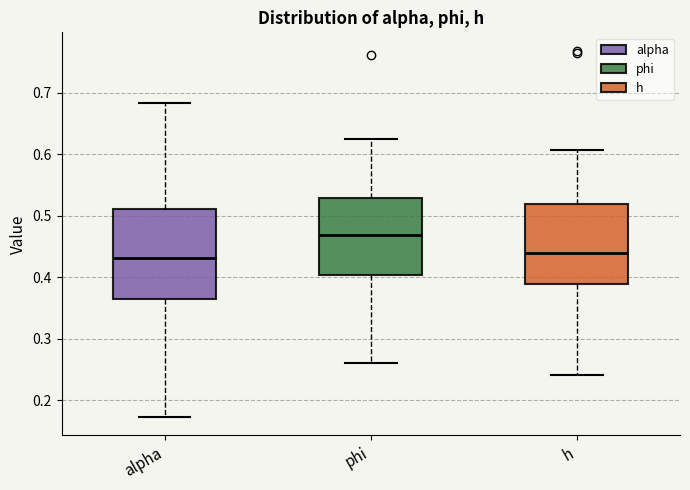

Which box has the highest median line?

phi